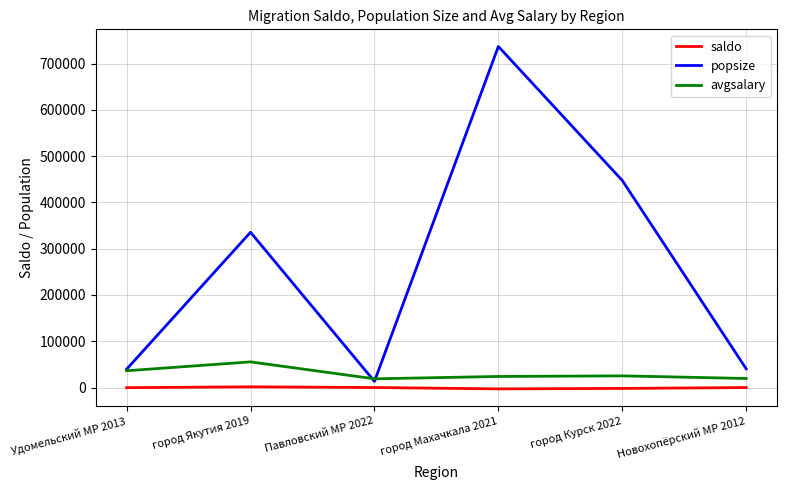

How many interior local valleys does the popsize series have?

1